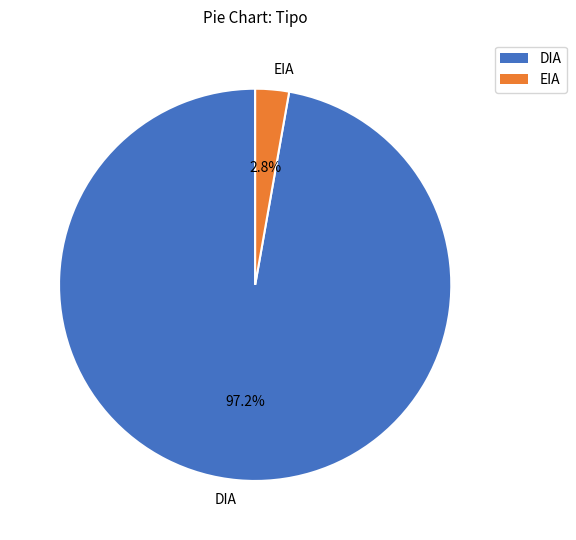

To the nearest percent, what percentage of the pie is EIA?

3%